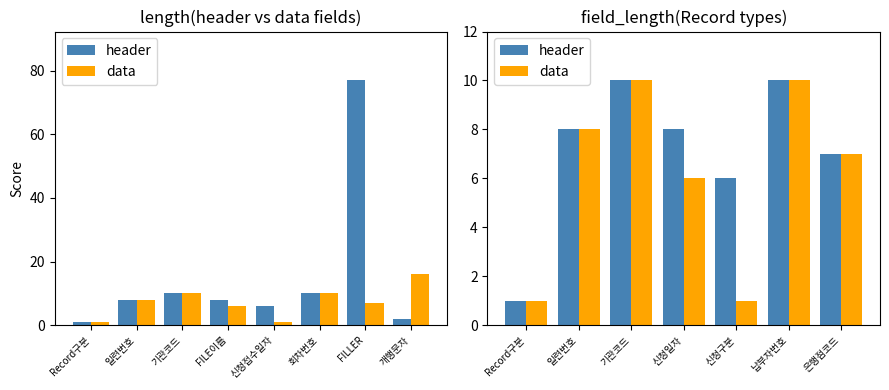

Is the value of header at 납부자번호 greater than the value of data at 은행점코드?

Yes